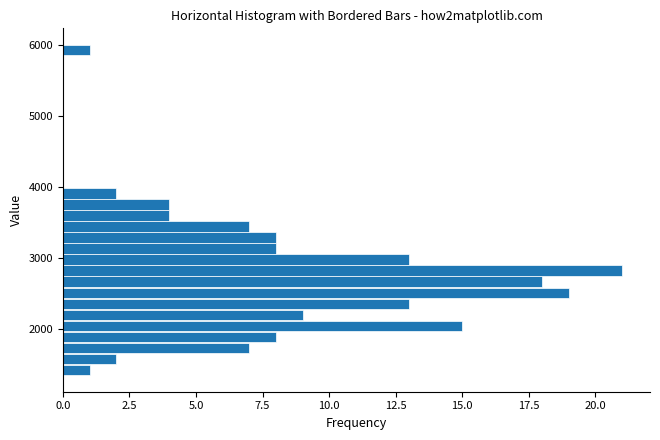

Read against the y-axis, roughly where is the centre of the longest bar?

2800